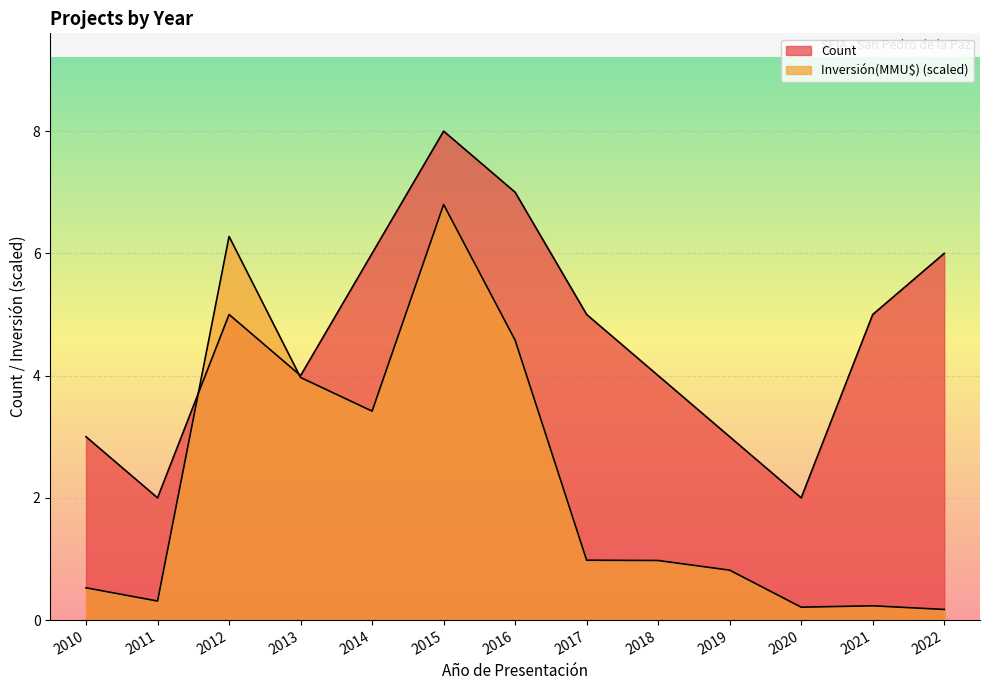

What is the minimum value shown in the chart?

0.2